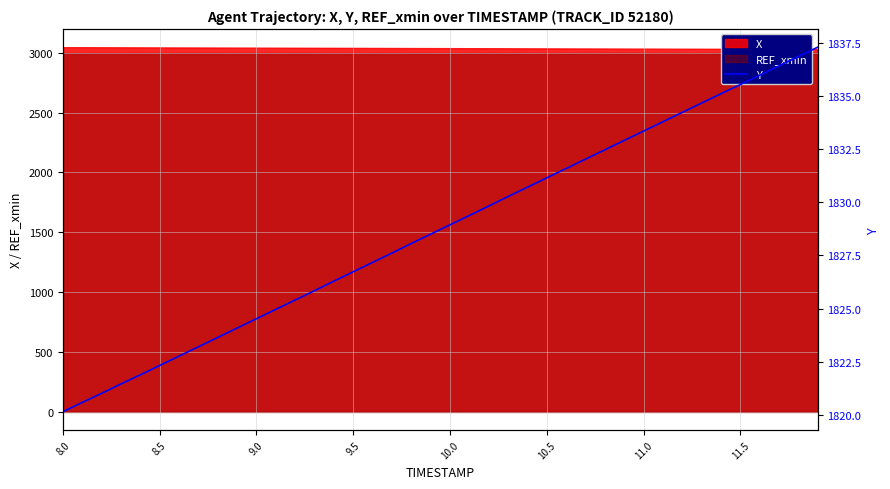

What is the sum of all values?

73148.7